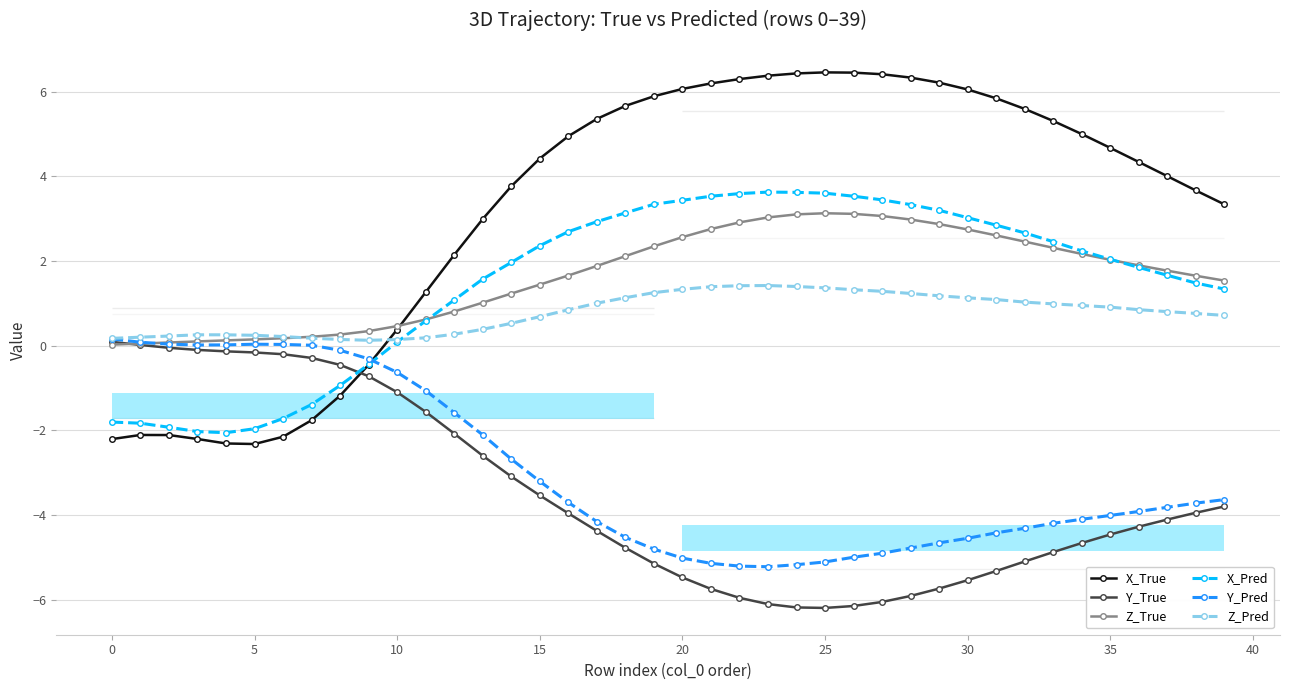

What is the label of the 28th point from the left?

27